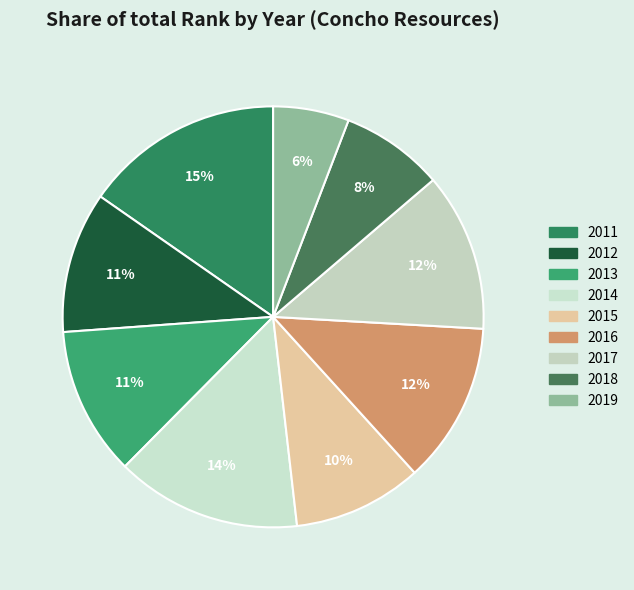

Count the number of slices in the pie.

9